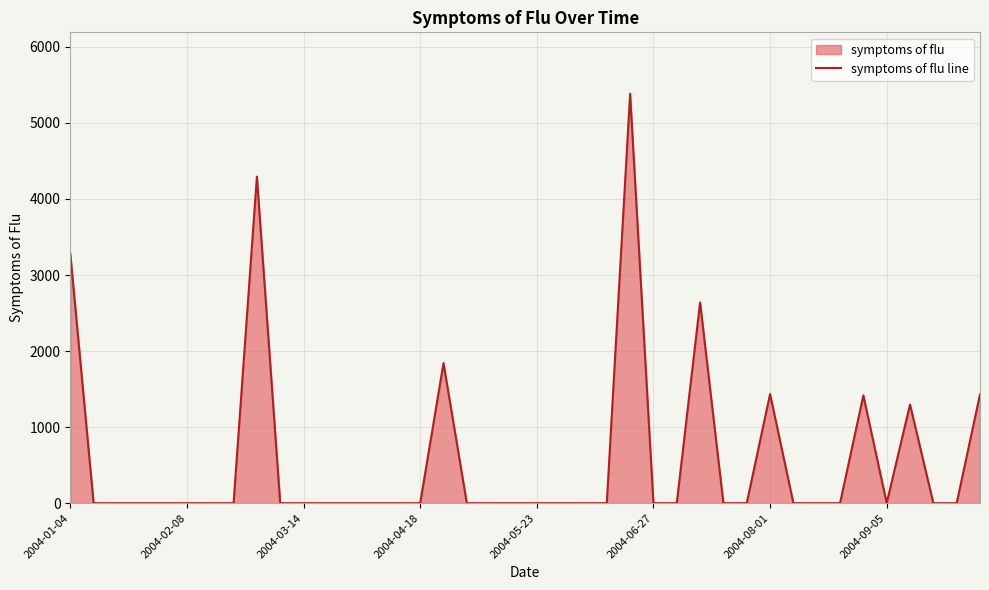

Is it true that the value at 17 is 2785.8?

False